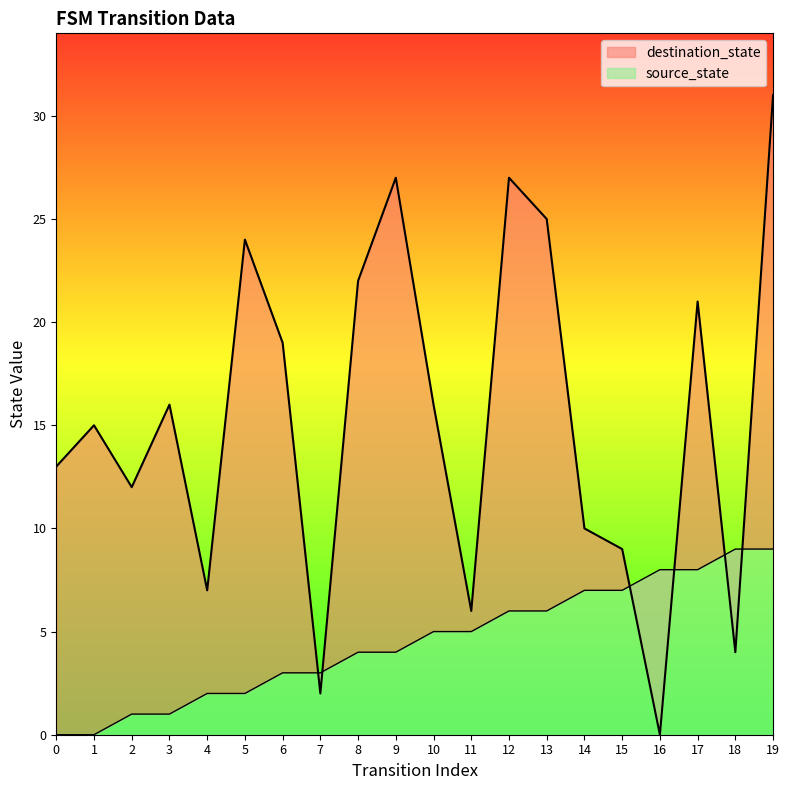

At 12, list the series in order from largest to smallest.

destination_state, source_state